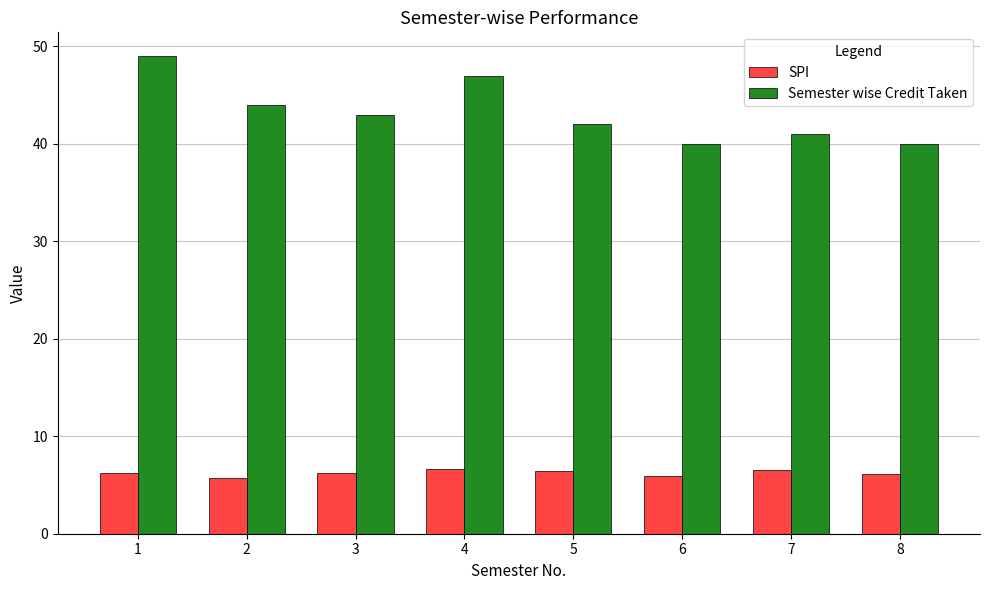

What is the difference between the highest and lowest values at 4?

40.3